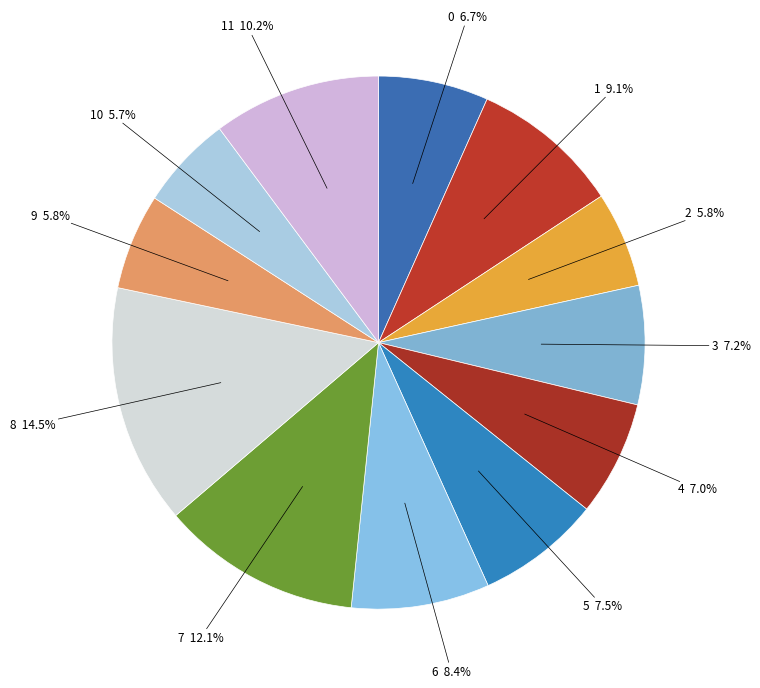

How many slices are in this pie chart?

12